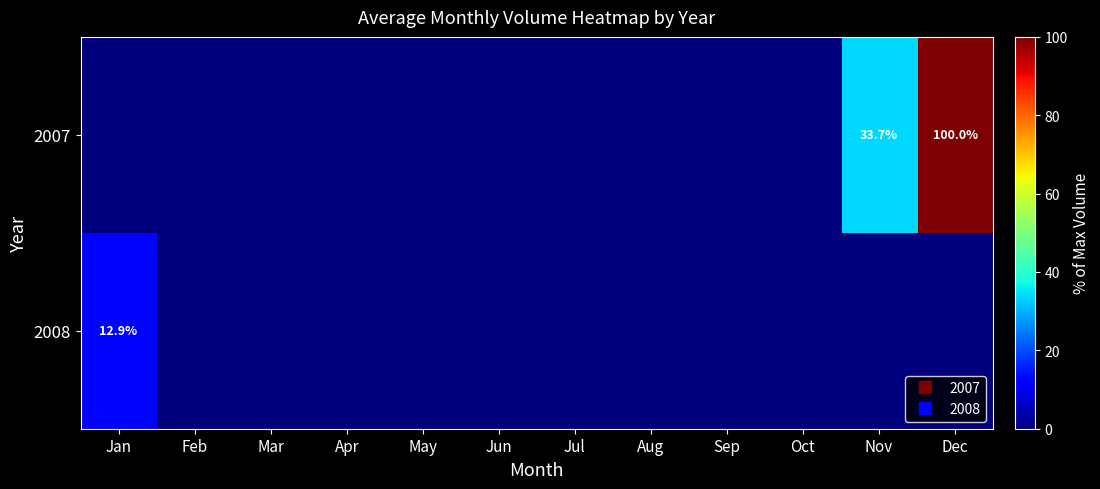

How many positive values does the 2007 series have?

2